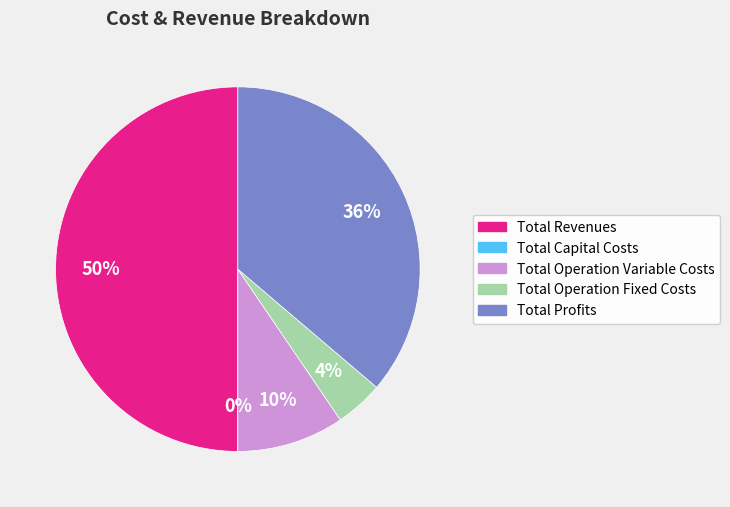

Does Total Profits account for over 50% of the chart?

No